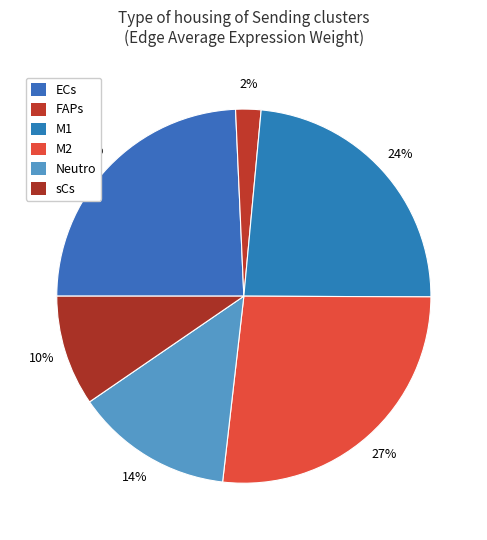

The M2 slice represents 22% of the pie. True or false?

False